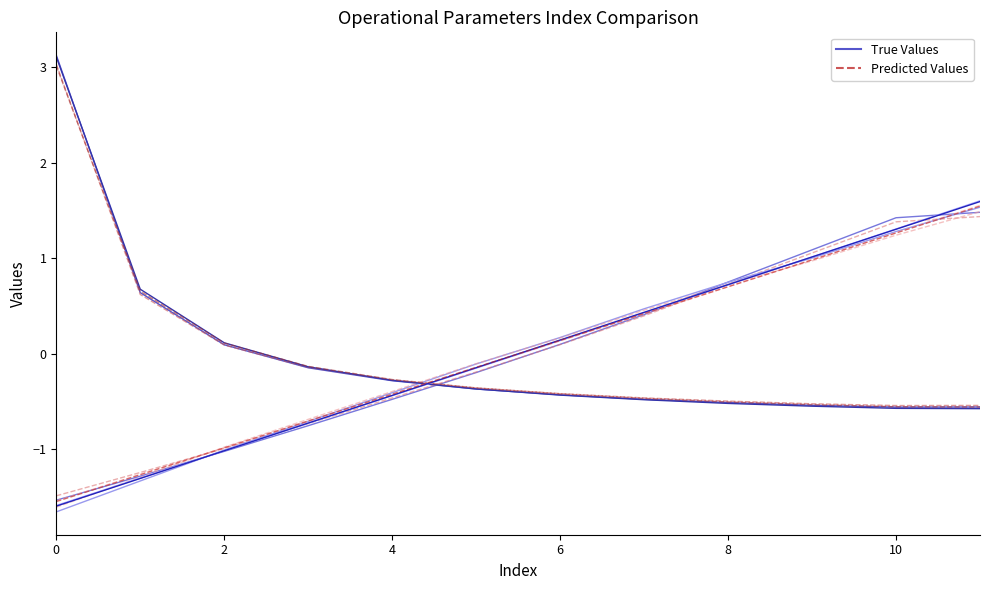

What is the greatest value displayed?

3.1